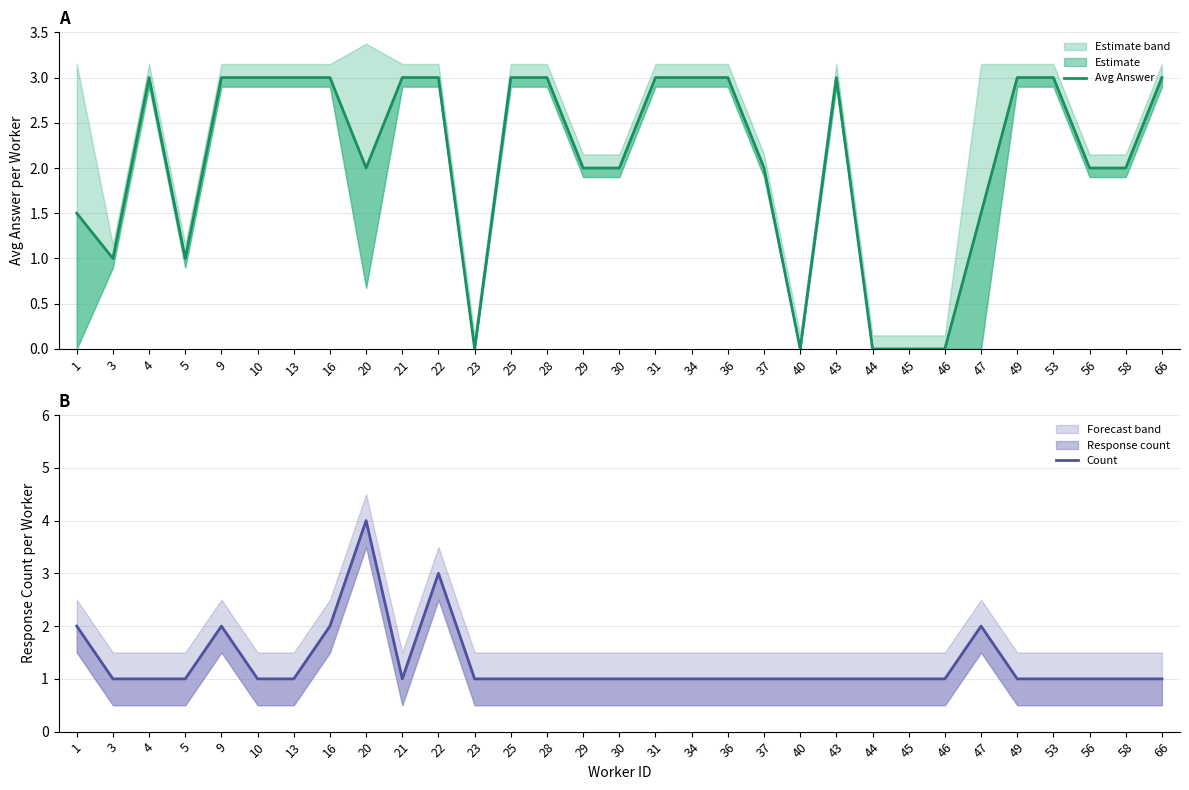

What is the total value across all series at 43?

4.0